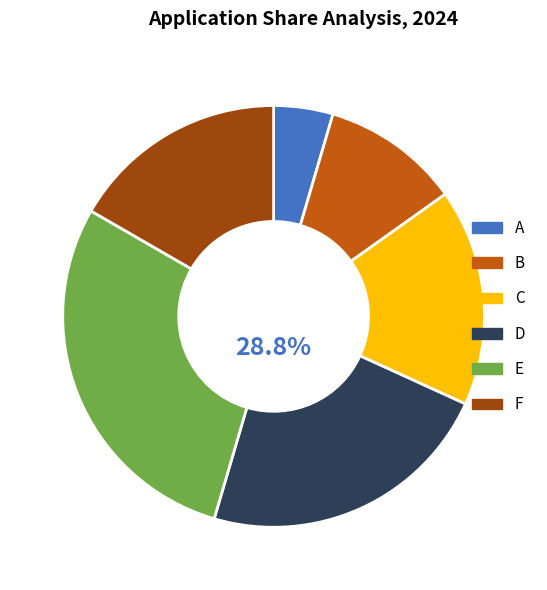

How much of the chart is everything except F?

83.3%